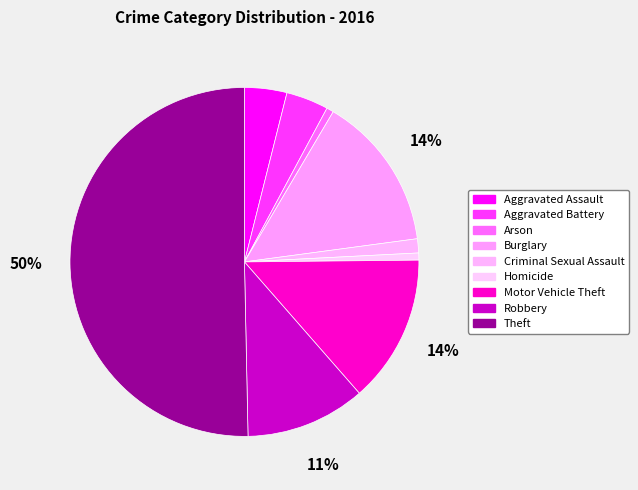

What is the change in value from Criminal Sexual Assault to Motor Vehicle Theft?

+19